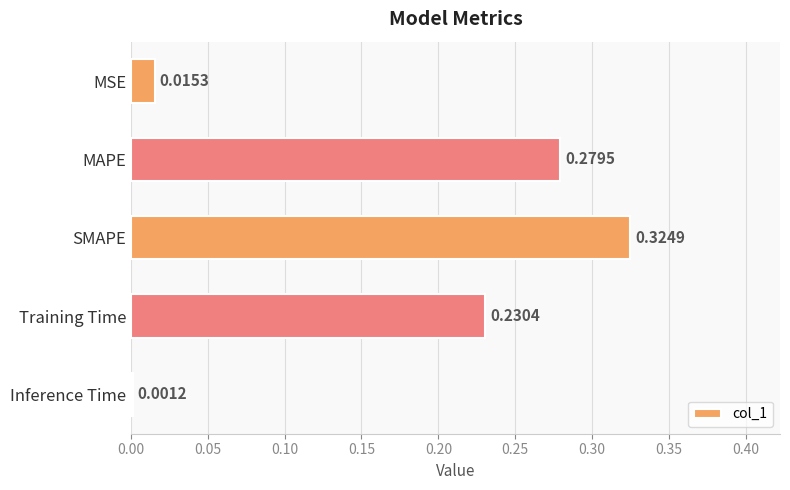

Where is the data nearest to the value 0?

Inference Time